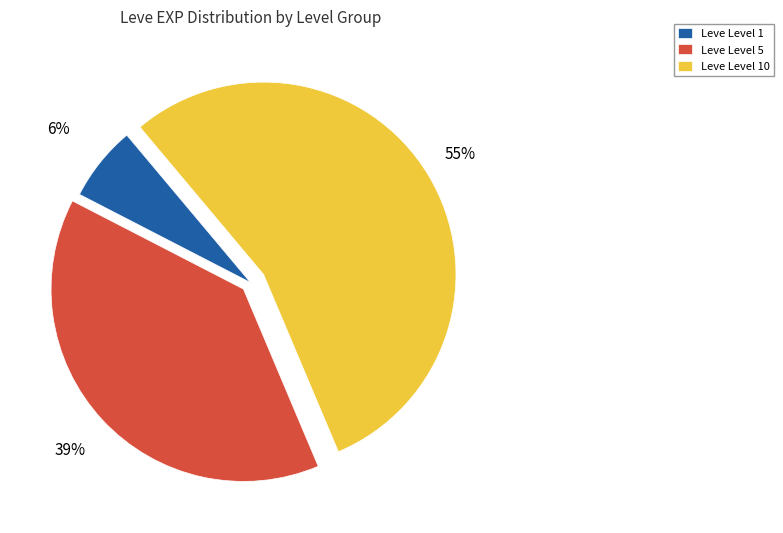

Which has a higher value, Leve Level 5 or Leve Level 1?

Leve Level 5